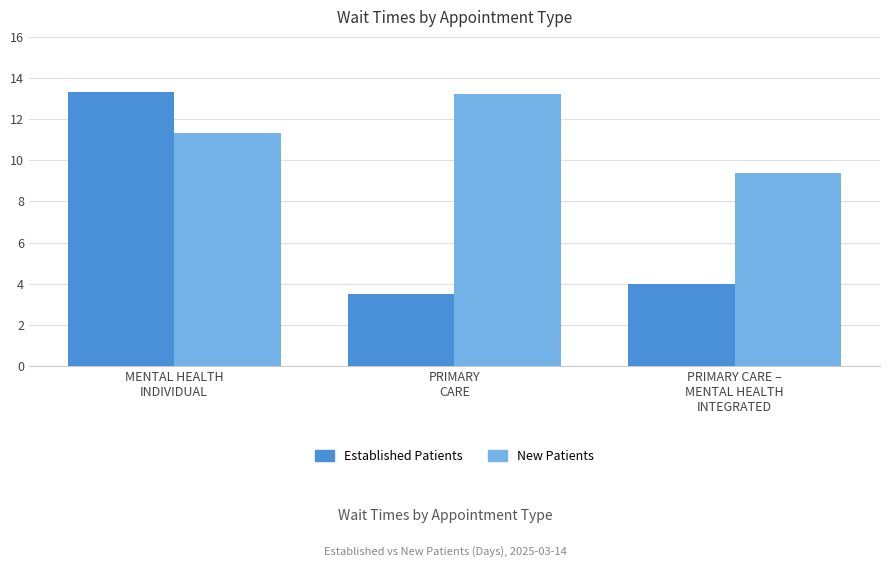

What is the minimum value shown in the chart?

3.5